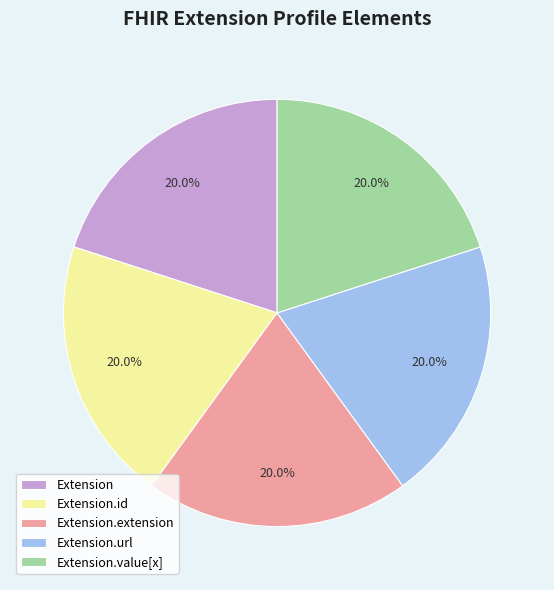

Approximately how many times larger is the value at Extension.value[x] compared to Extension.url?

1.0